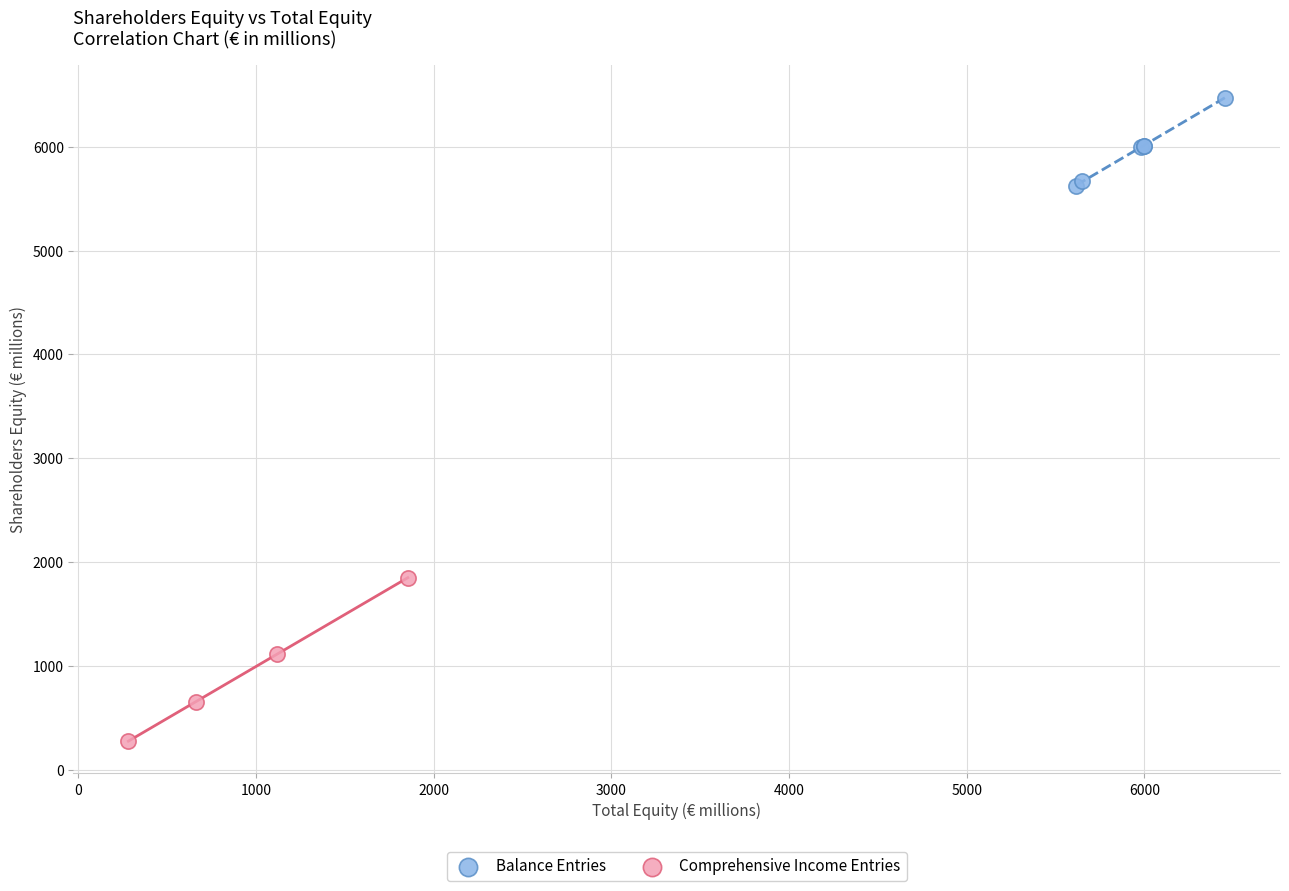

Which series reaches the minimum Y coordinate?

Comprehensive Income Entries